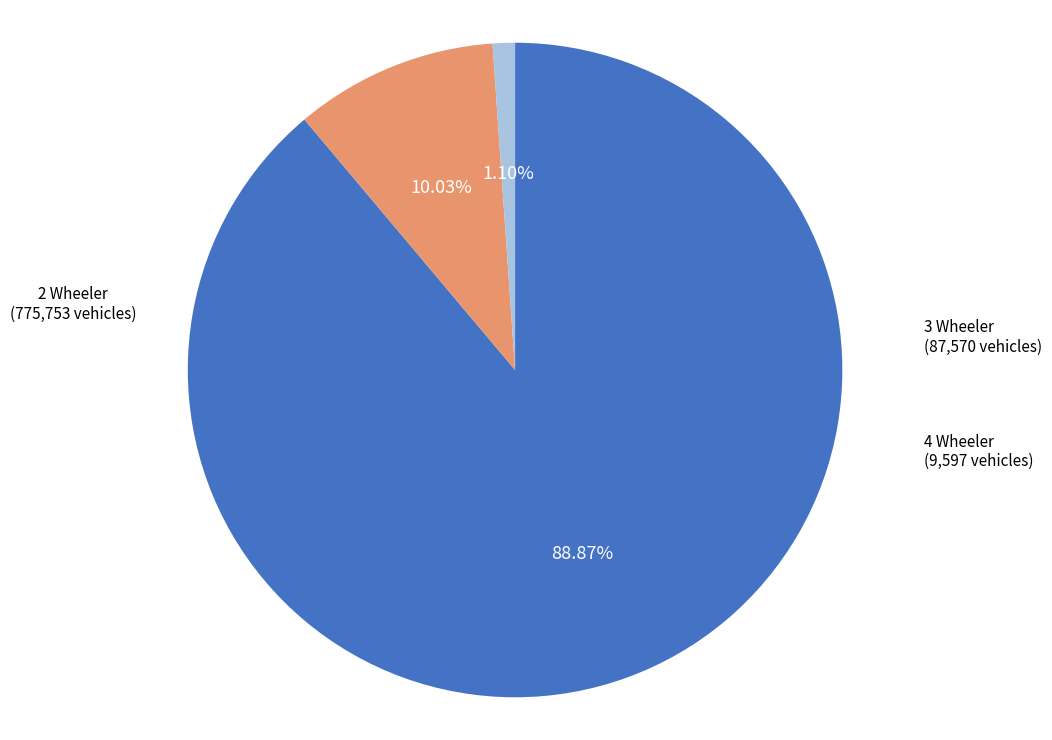

Which category has the smallest portion of the pie?

4 Wheeler